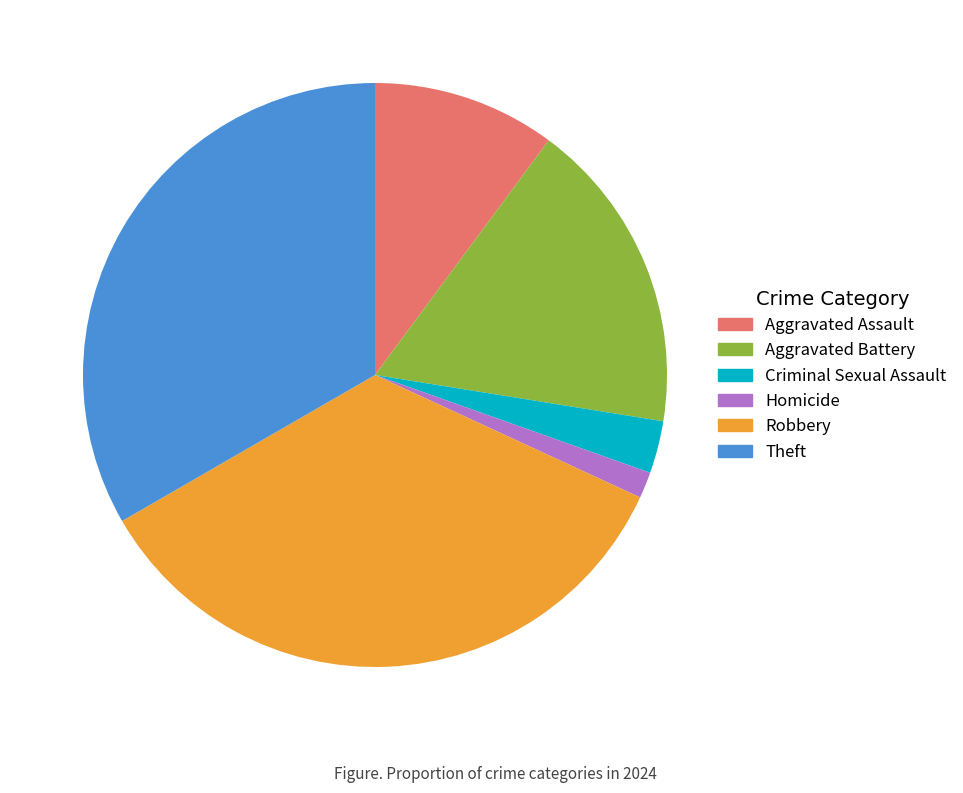

Does any single category account for the majority?

No